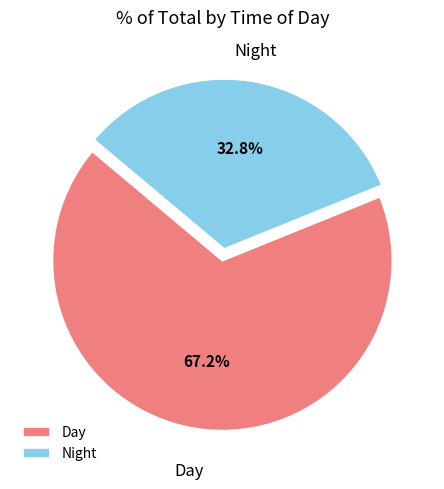

How many slices are in this pie chart?

2